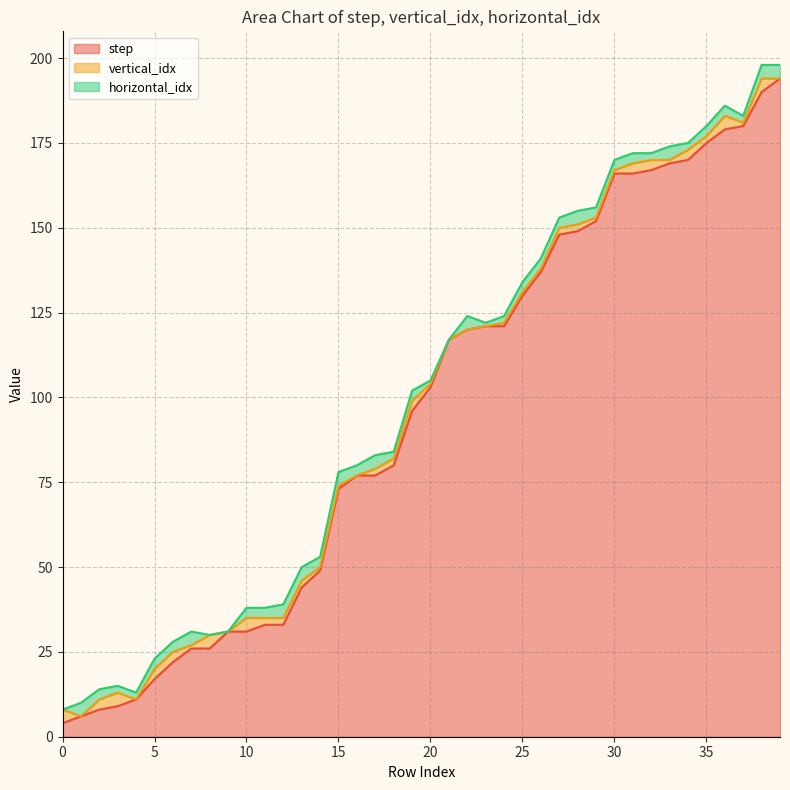

Where does the step series first go above 103?

21